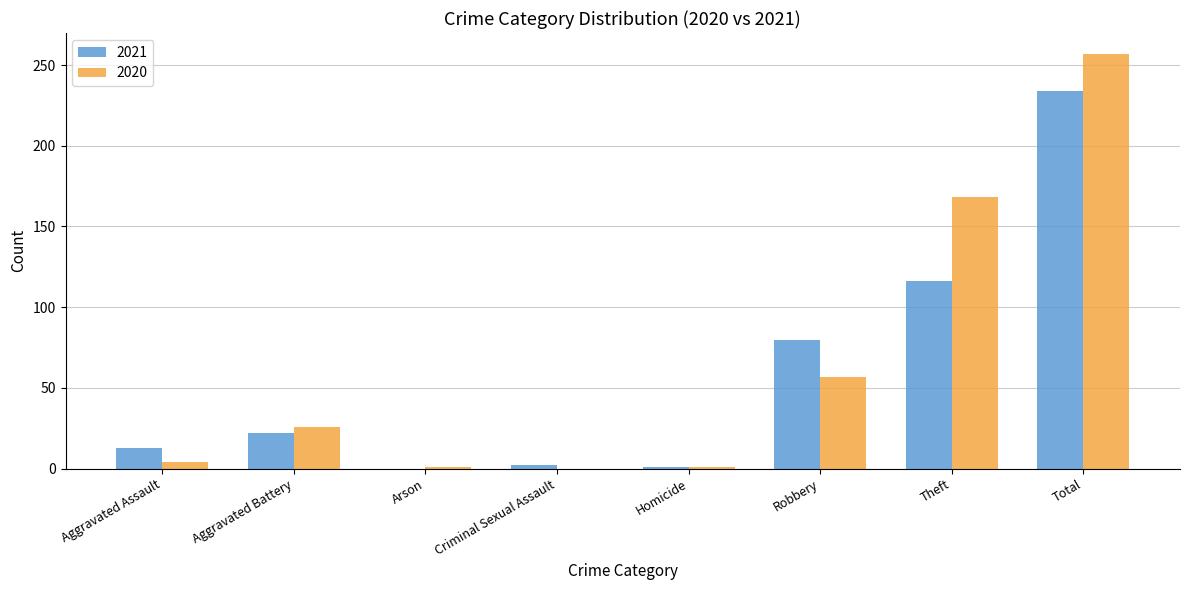

What is the total value across all series at Homicide?

2